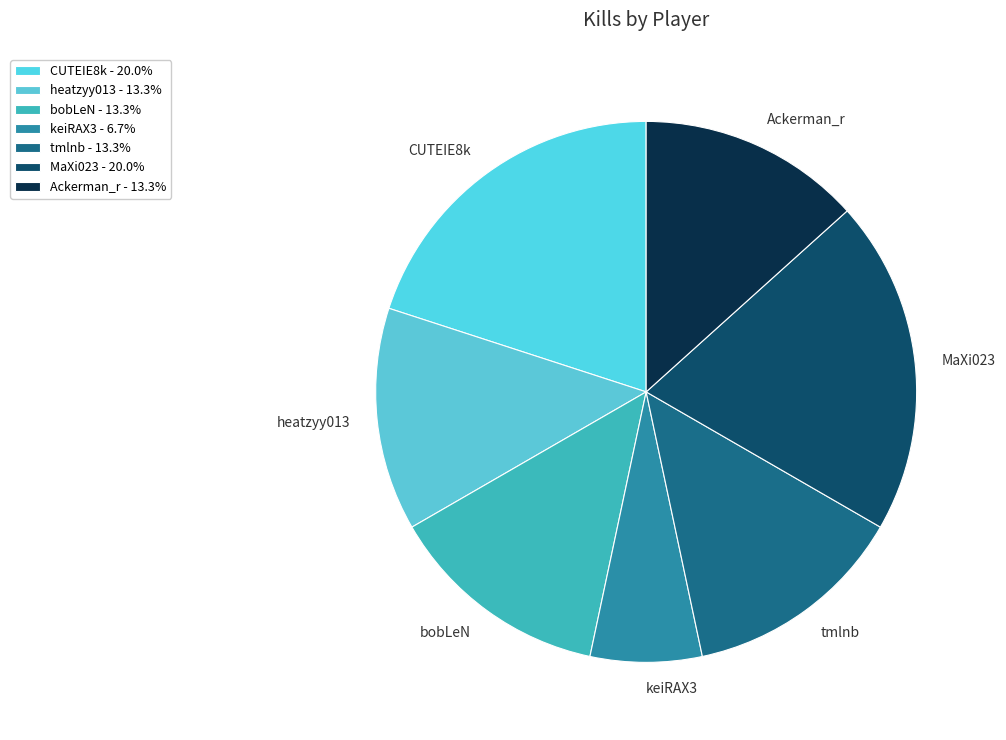

Approximately how many times larger is the value at CUTEIE8k compared to Ackerman_r?

1.5